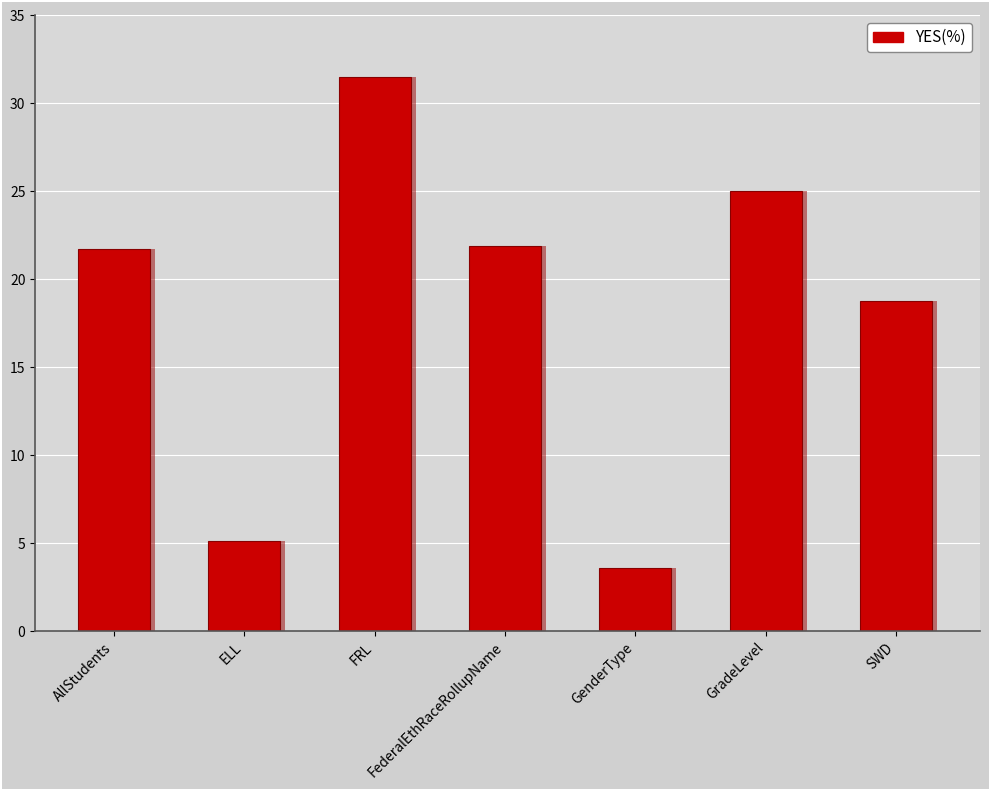

What is the difference between the second highest and second lowest values?

19.9